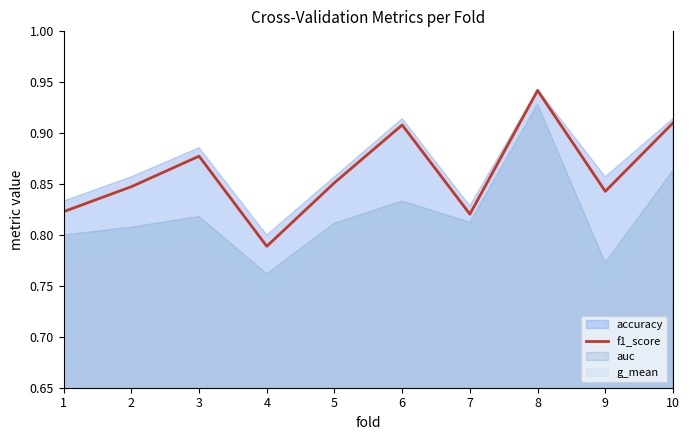

Reading left to right, list all the values displayed in this chart.

1=0.8	2=0.8	3=0.9	4=0.8	5=0.9	6=0.9	7=0.8	8=0.9	9=0.8	10=0.9